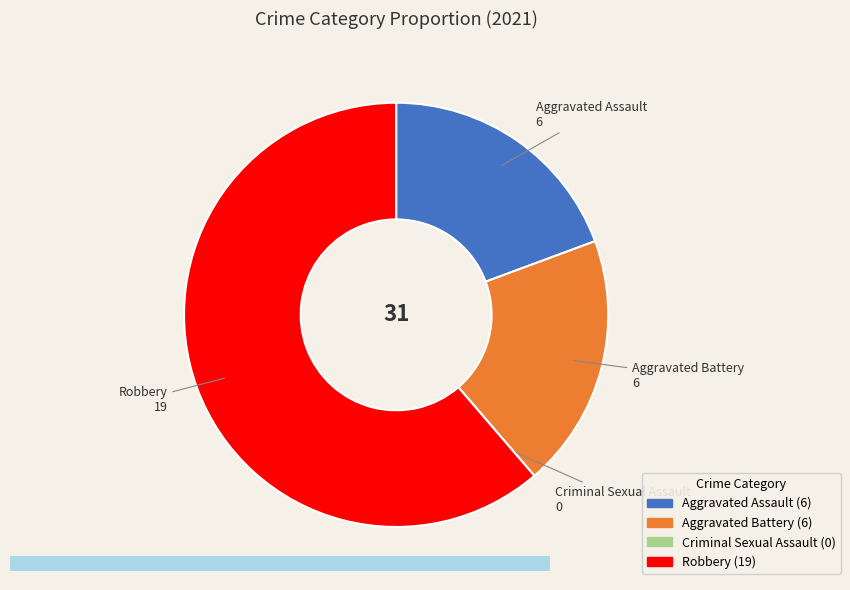

True or false: Aggravated Assault accounts for 19% of the total.

True